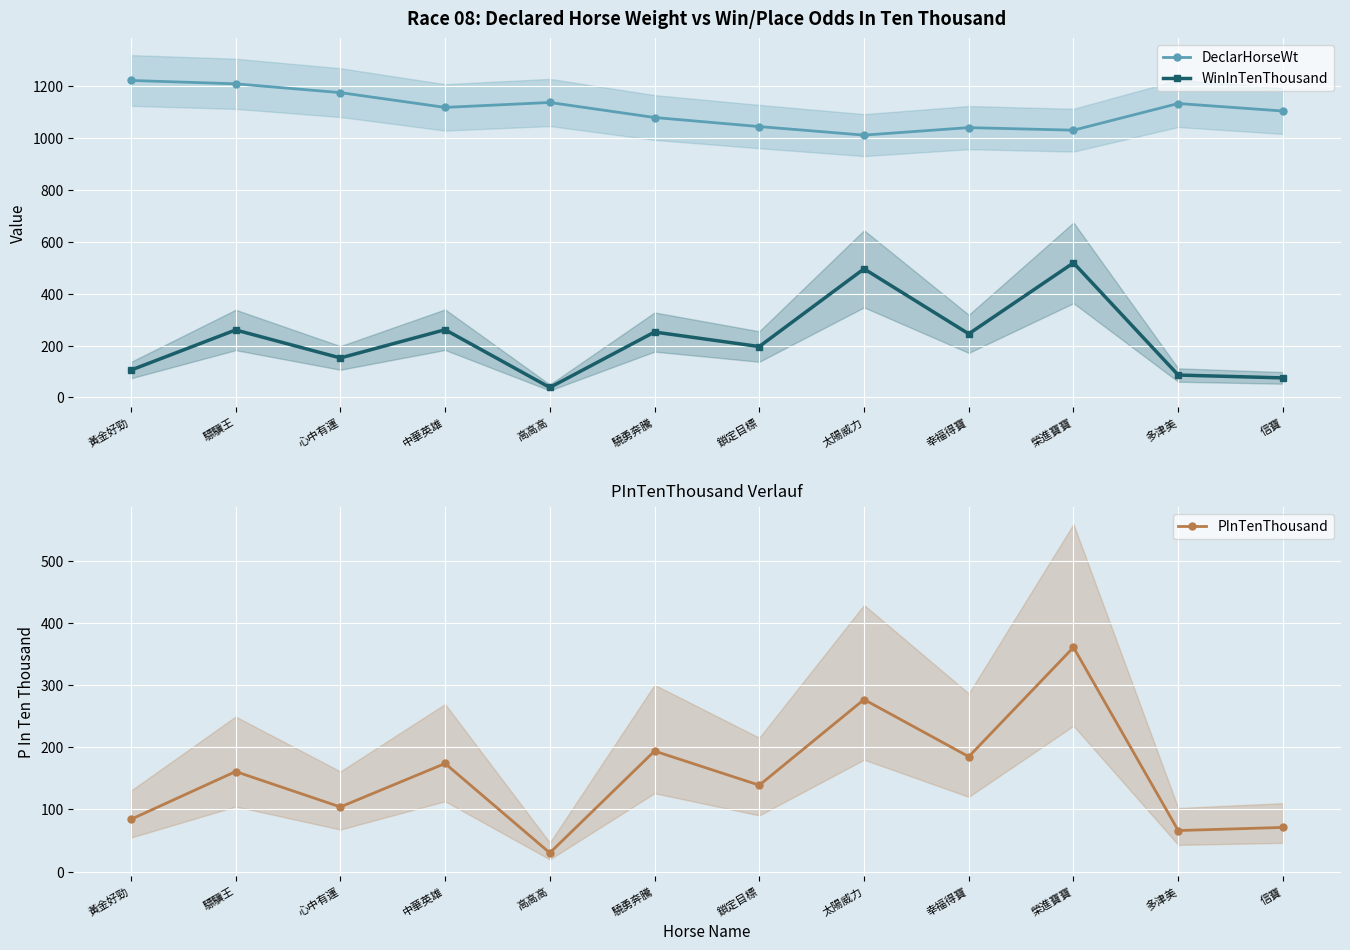

Which series has the largest range (max minus min)?

WinInTenThousand